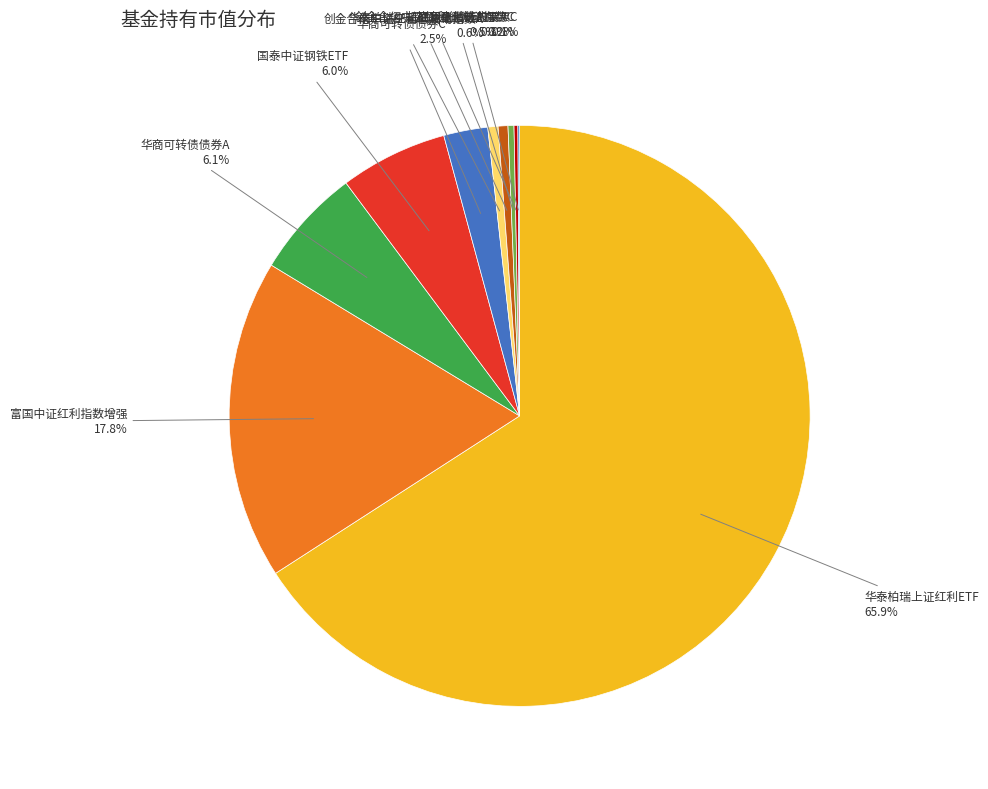

To the nearest percent, what is the difference between the 富国中证红利指数增强 and 华泰柏瑞中证红利低波动ETF slice percentages?

17%